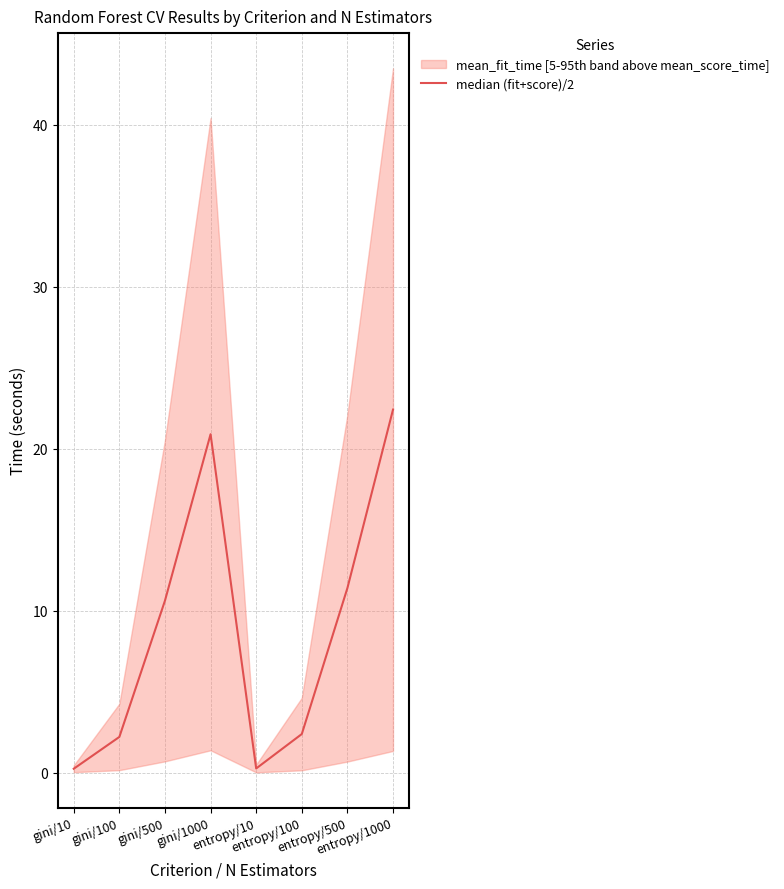

What position from the right is entropy/1000?

1